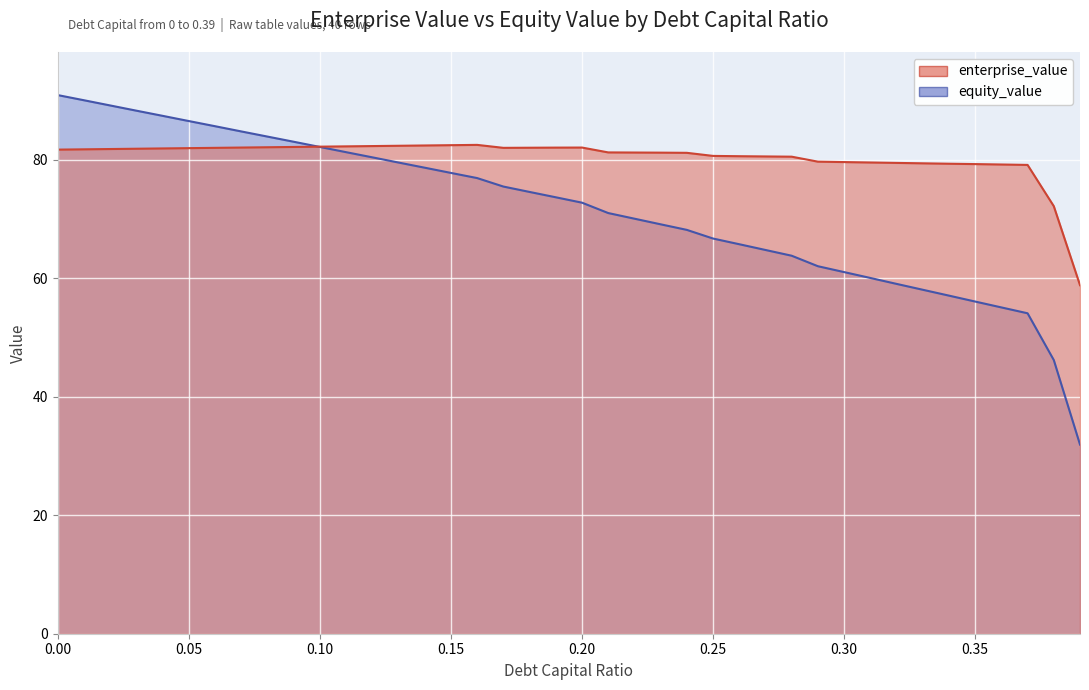

What are all the series names shown in the legend?

enterprise_value, equity_value